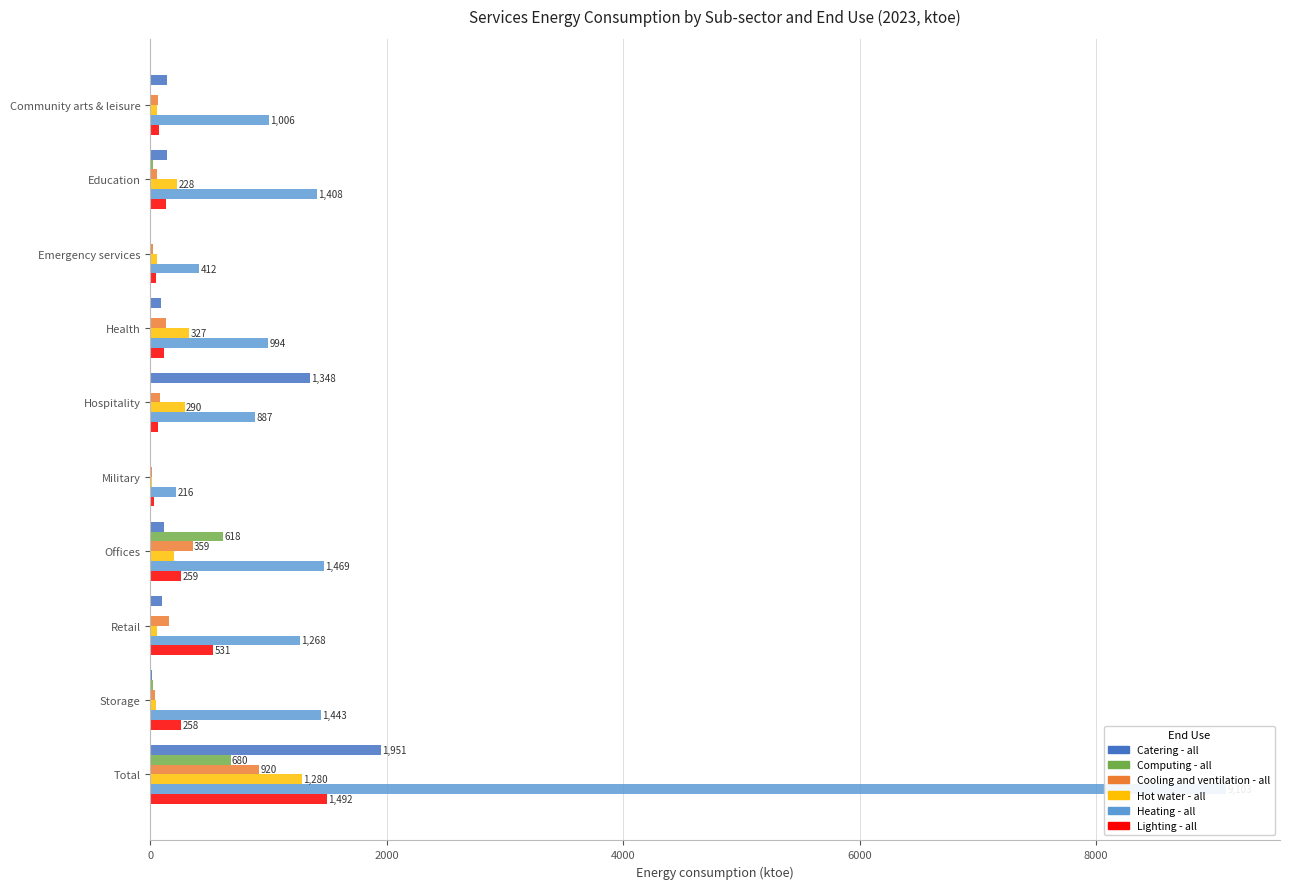

Is it true that Computing - all equals 8.2 at Health?

False